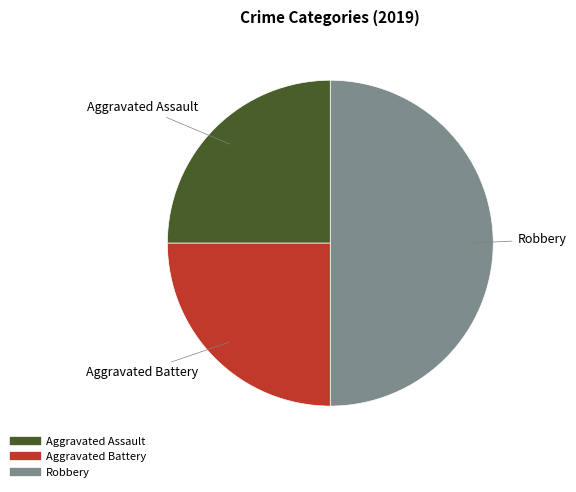

Combined, do Aggravated Battery and Robbery account for over 50%?

Yes